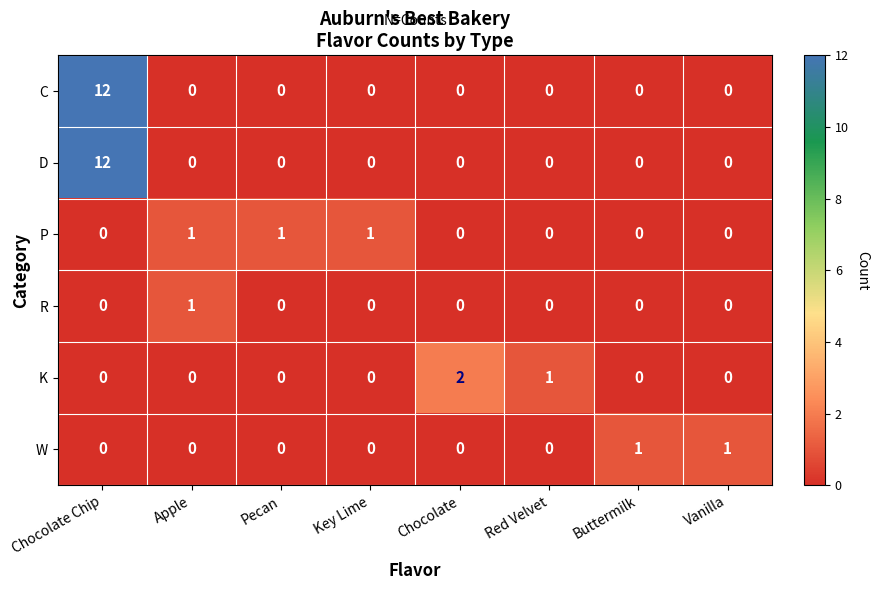

The R series shows 0 at Key Lime. True or false?

True